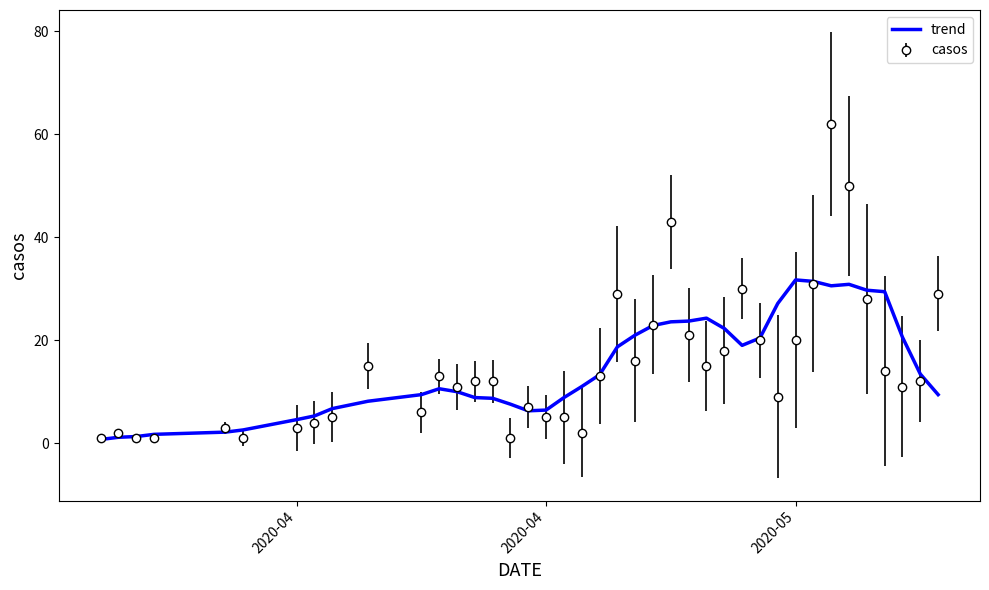

Rank the series by their maximum value, from lowest to highest.

trend, casos